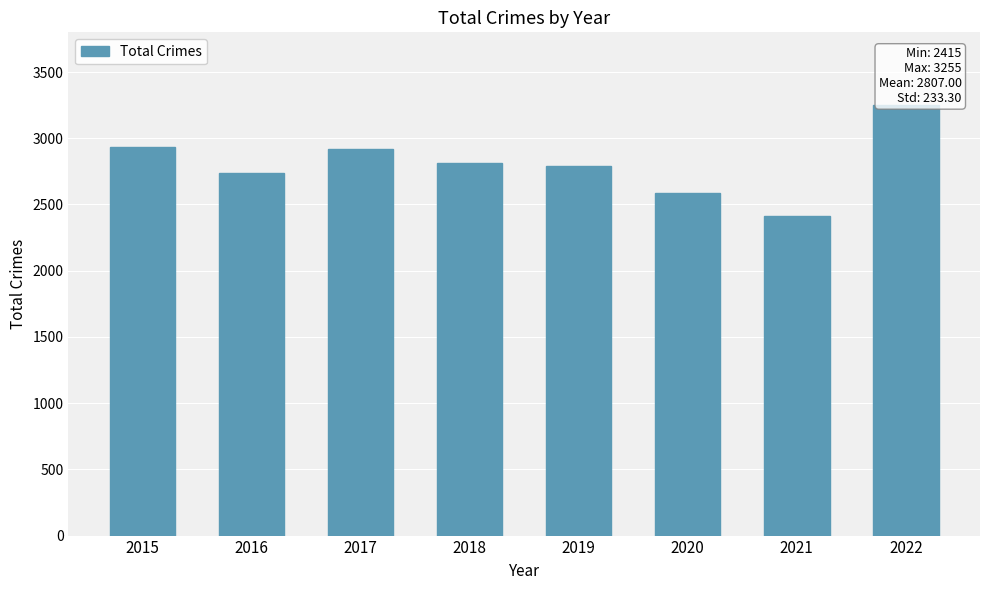

At which category does the chart reach its peak across all series?

2022